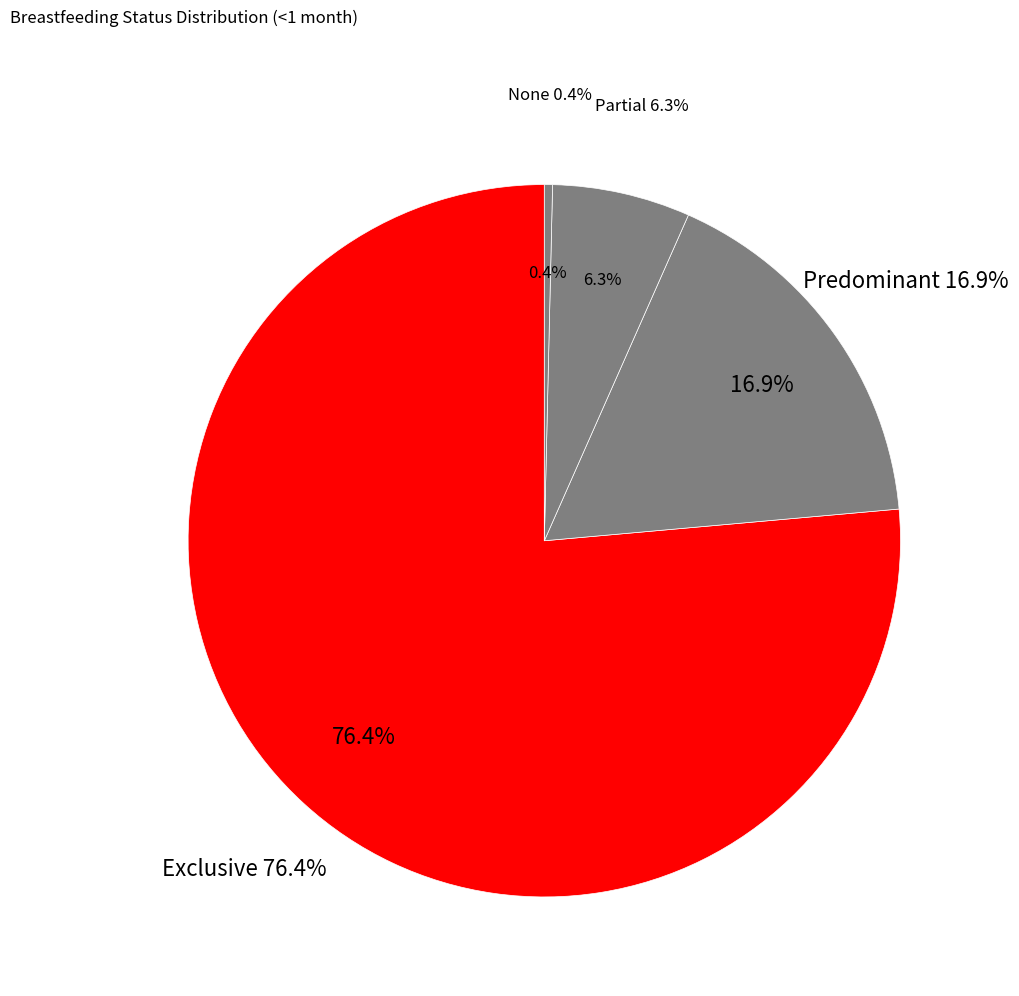

Combined, what portion of the pie is Partial and Predominant?

23.2%